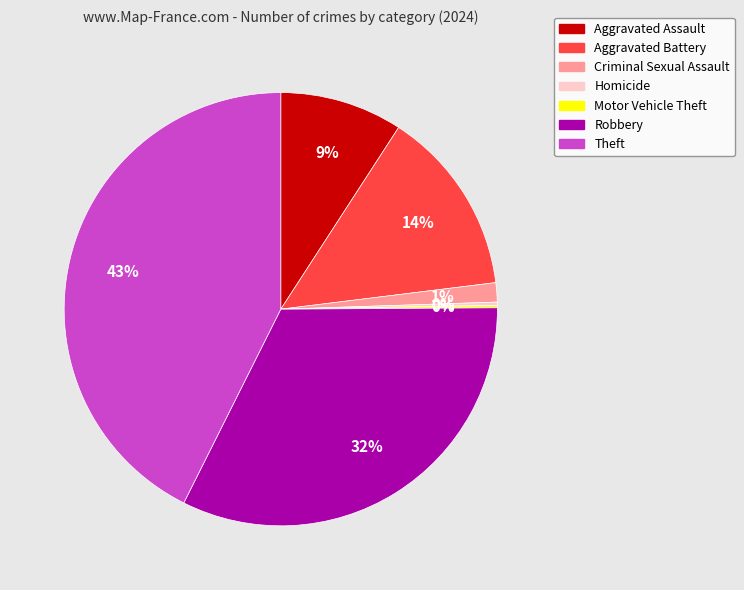

True or false: Aggravated Assault accounts for 9% of the total.

True